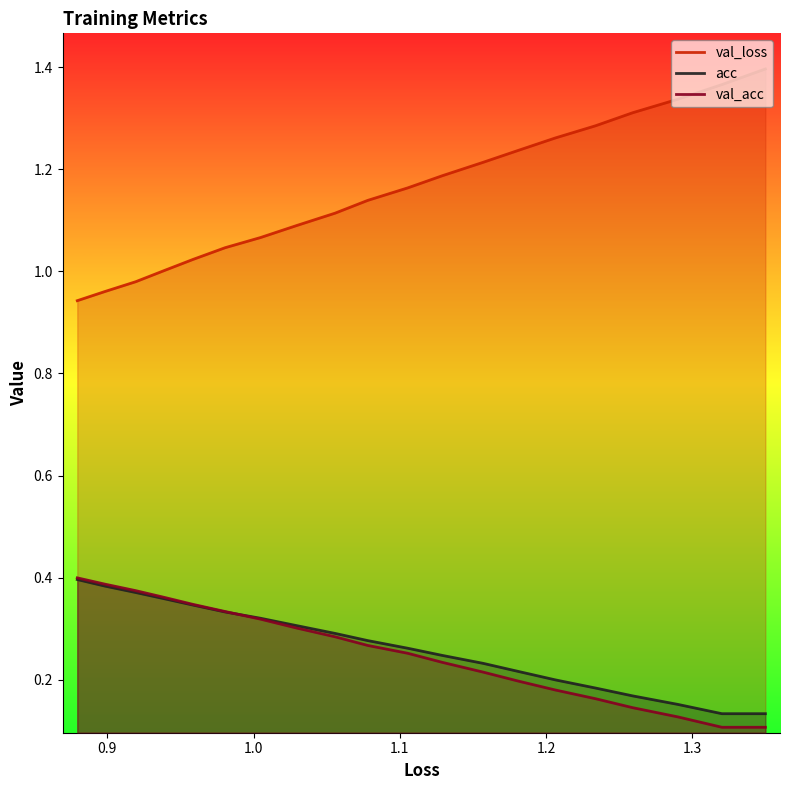

Which series has the largest total across all categories?

val_loss